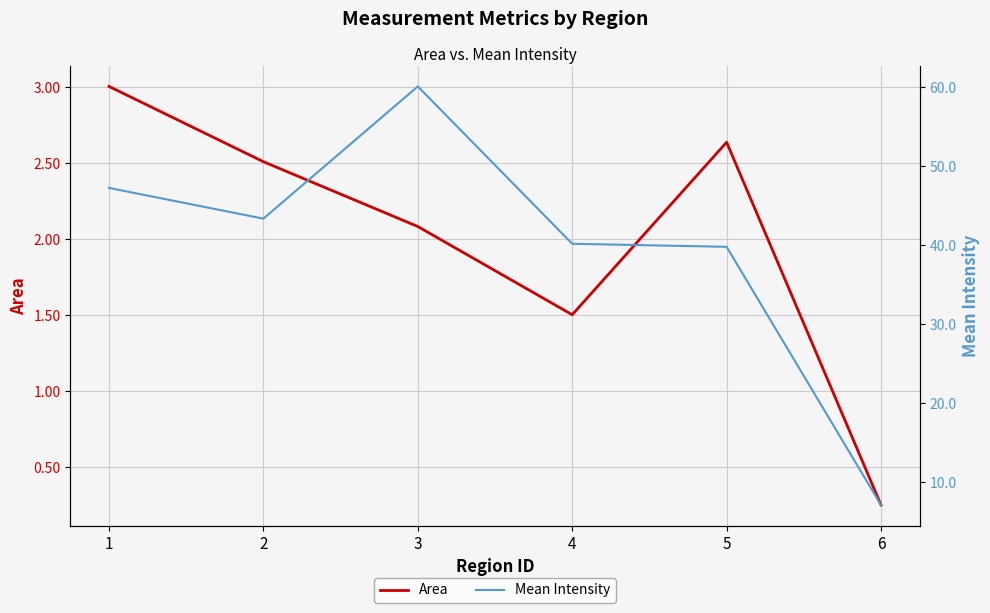

True or false: Area and Mean Intensity intersect in this chart.

False